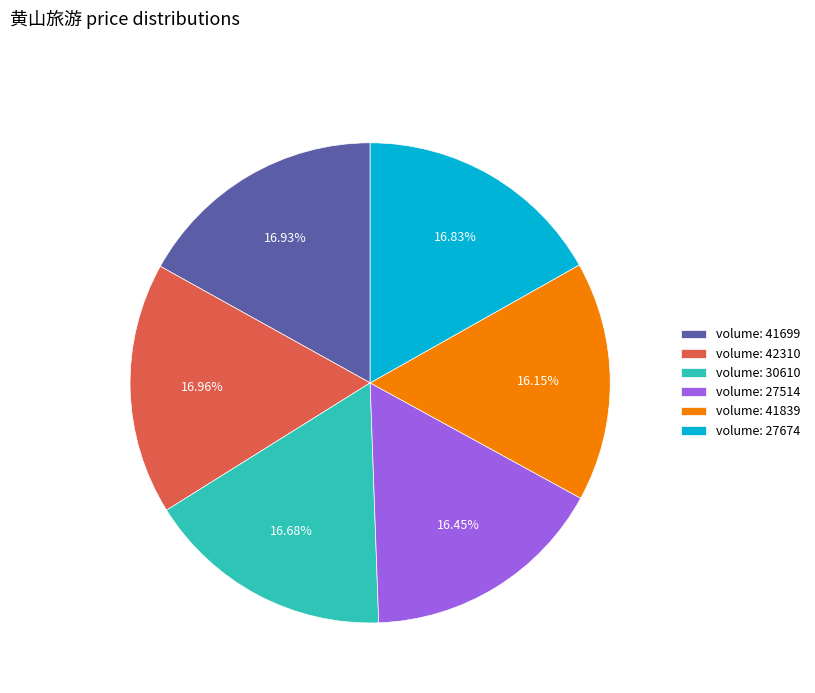

Do volume: 30610 and volume: 27514 together represent more than half of the pie?

No